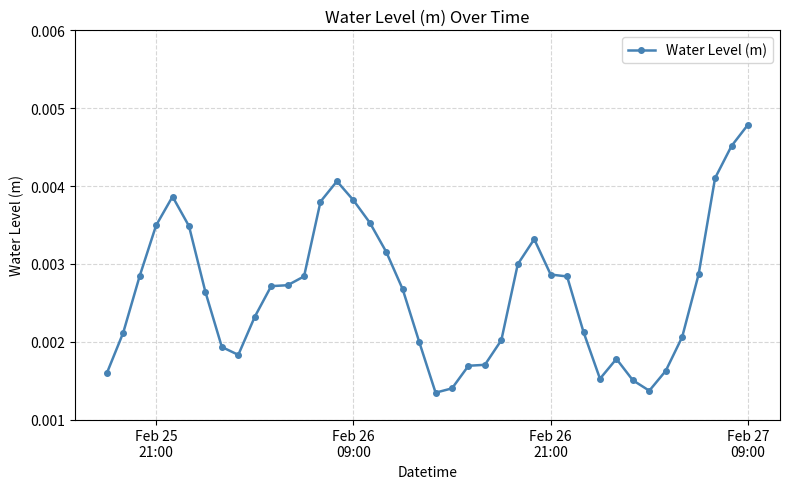

True or false: the data has more than 0 interior local peaks.

True